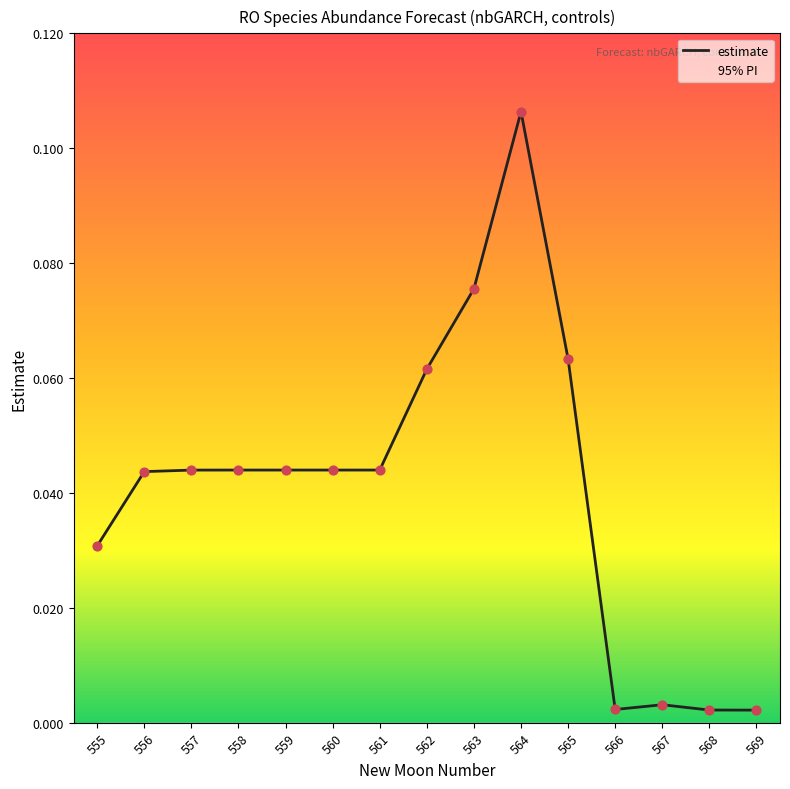

Which has a higher value, 558 or 557?

558